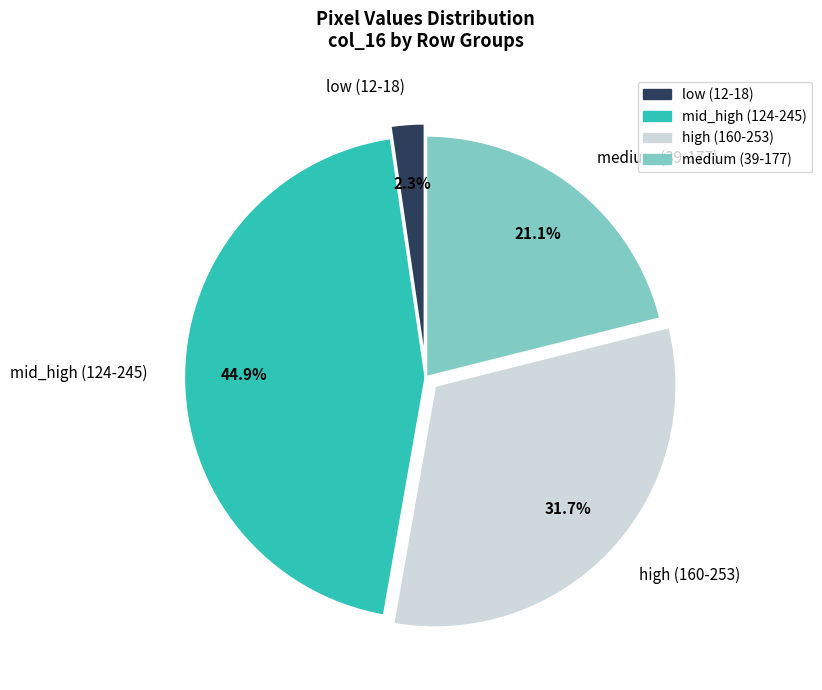

What is the smallest slice in the pie chart?

low (12-18)